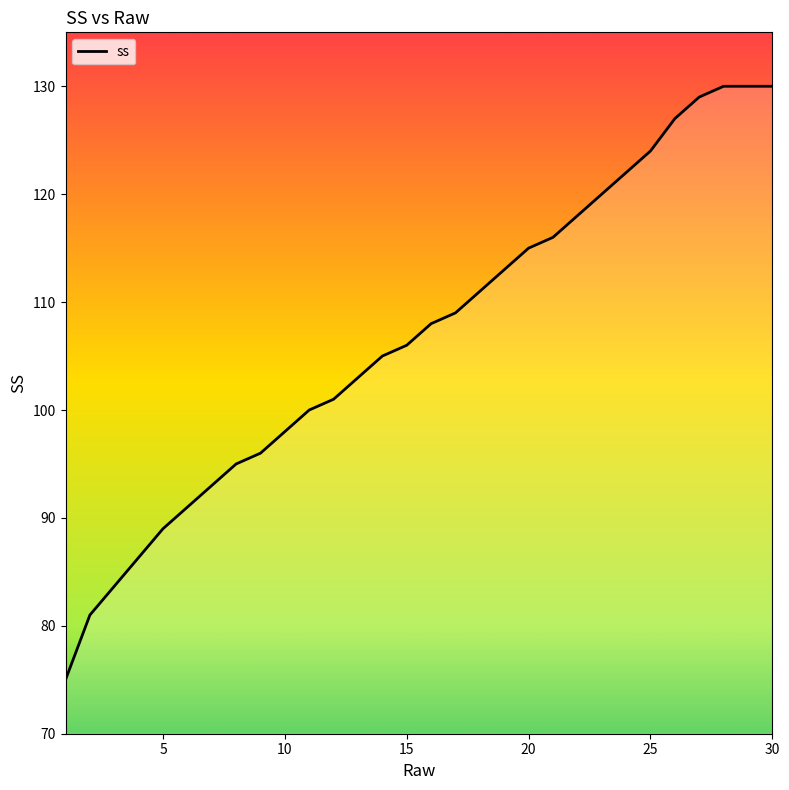

What is the difference between the maximum and minimum values?

55